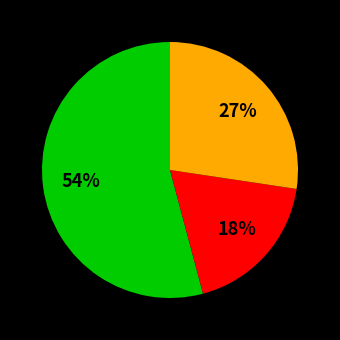

Is there any slice that represents more than half of the pie?

Yes